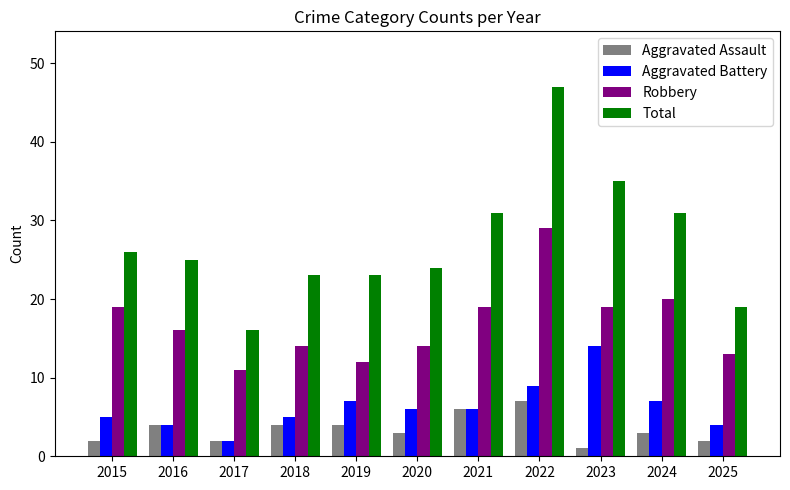

Which category has the lowest value across all series?

2023